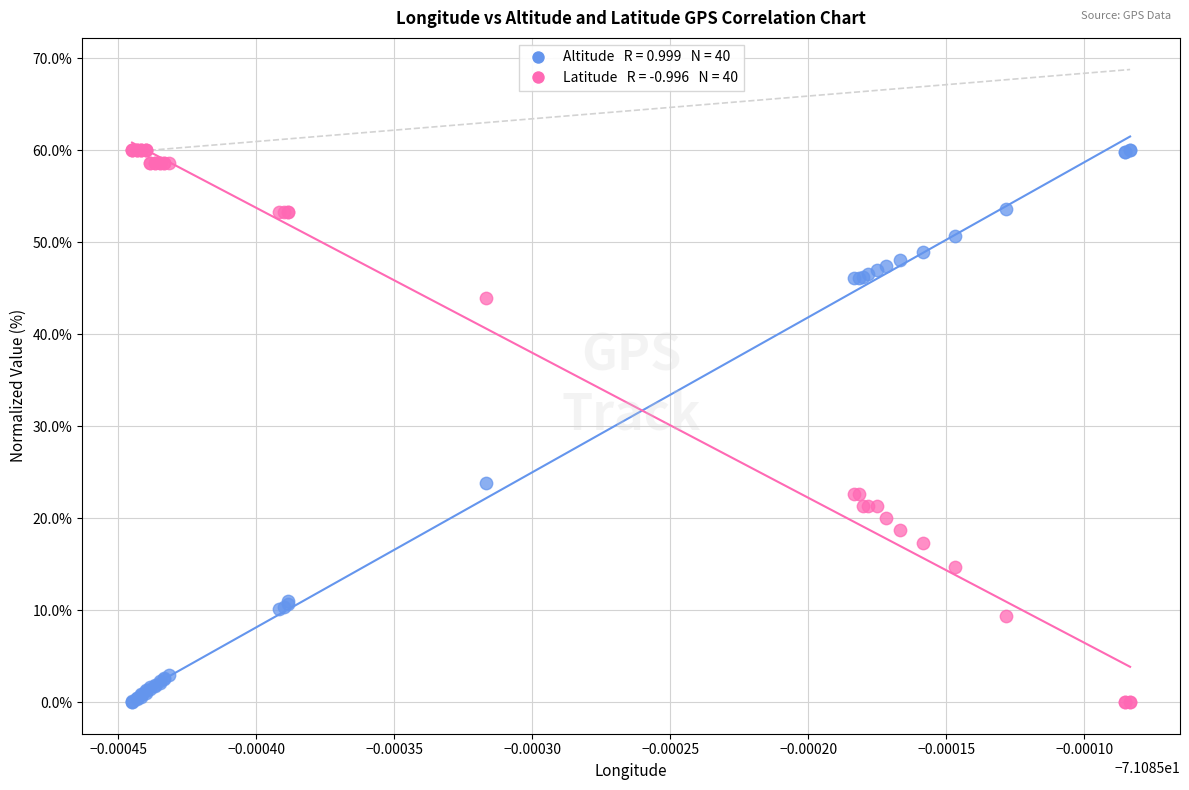

Across all series, what Y value is closest to 30?

23.8